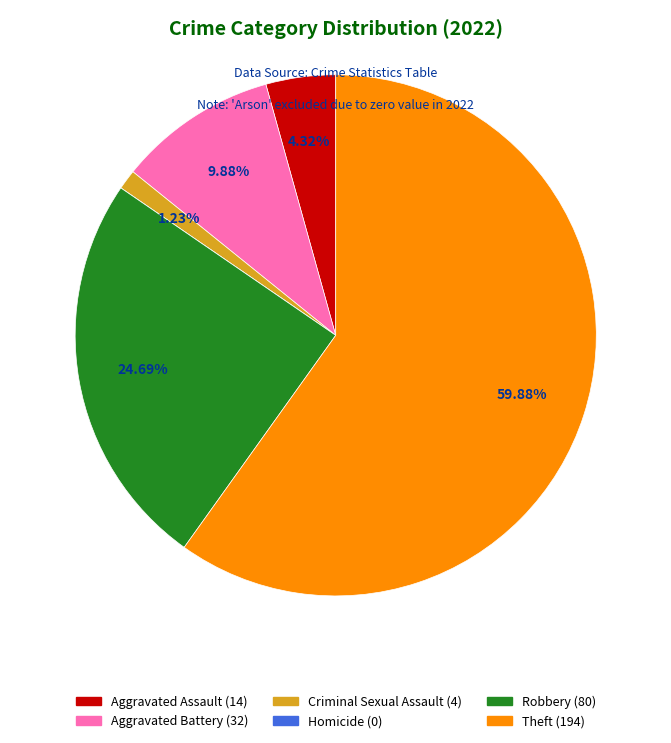

To the nearest percent, what portion does Aggravated Assault represent?

4%